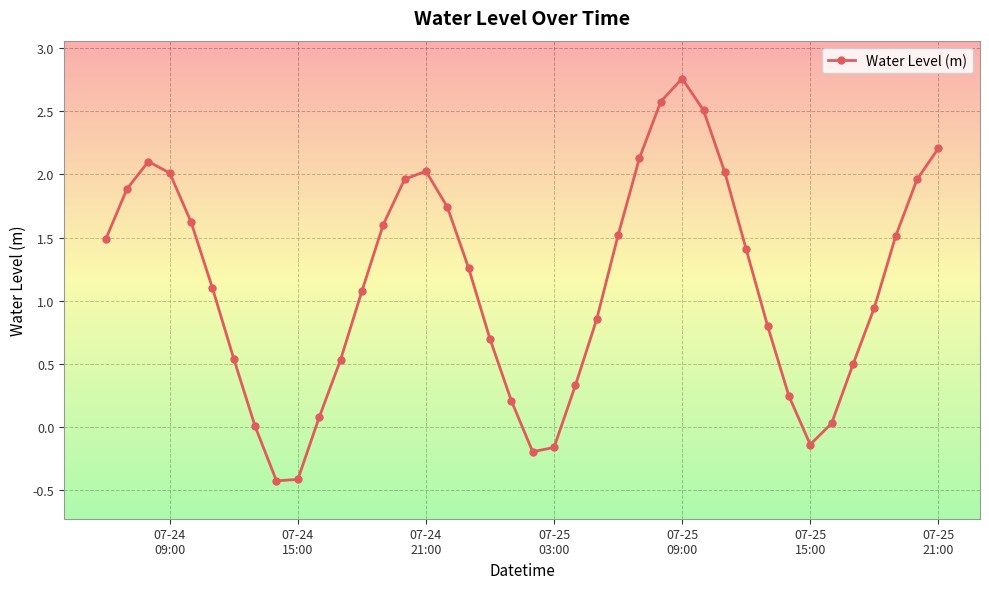

What is the difference between the maximum and second lowest values?

3.2